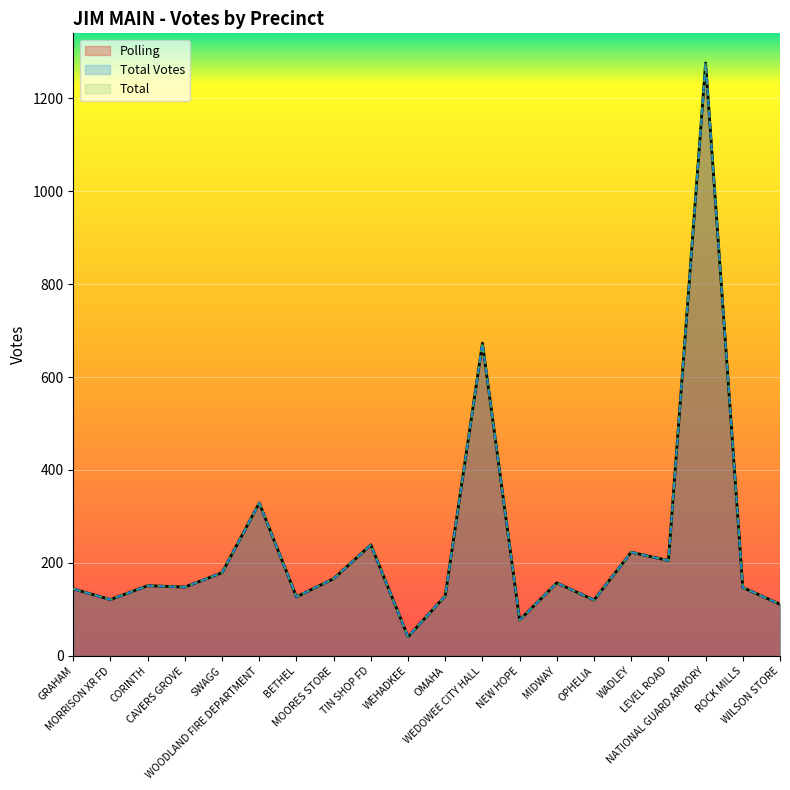

At which label does Total reach its peak?

NATIONAL GUARD ARMORY